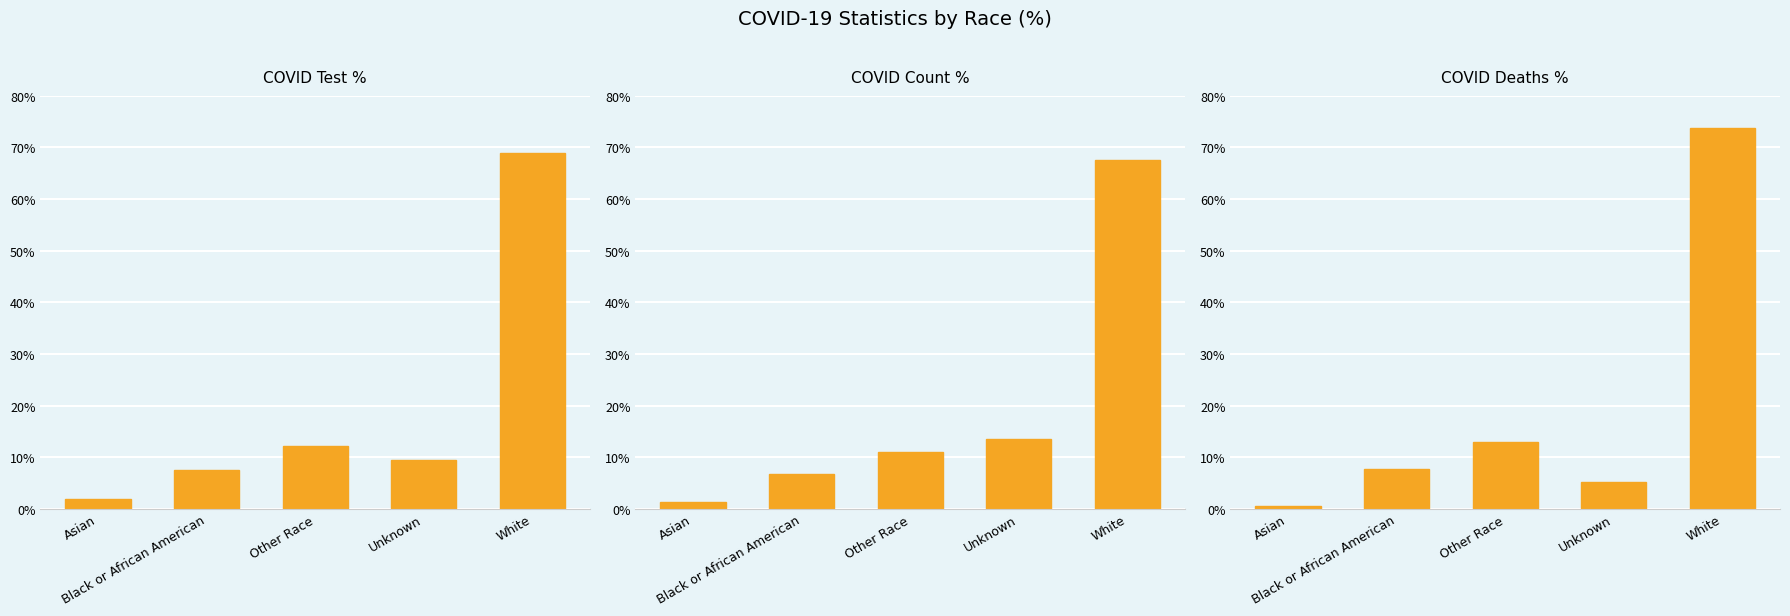

At Unknown, list the series in order from smallest to largest.

COVID_DEATHS_PCT, COVID_TEST_PCT, COVID_COUNT_PCT